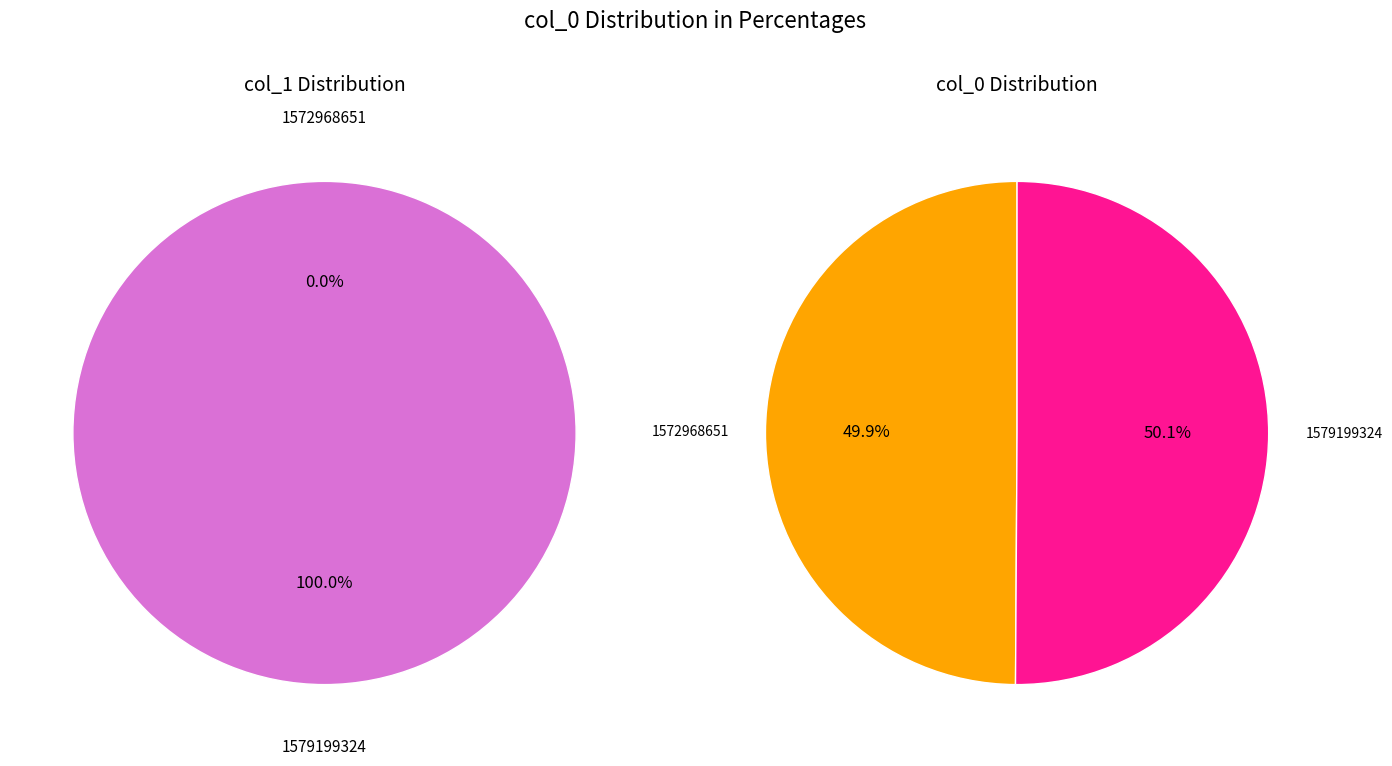

Rank the categories by value from lowest to highest.

1572968651, 1579199324